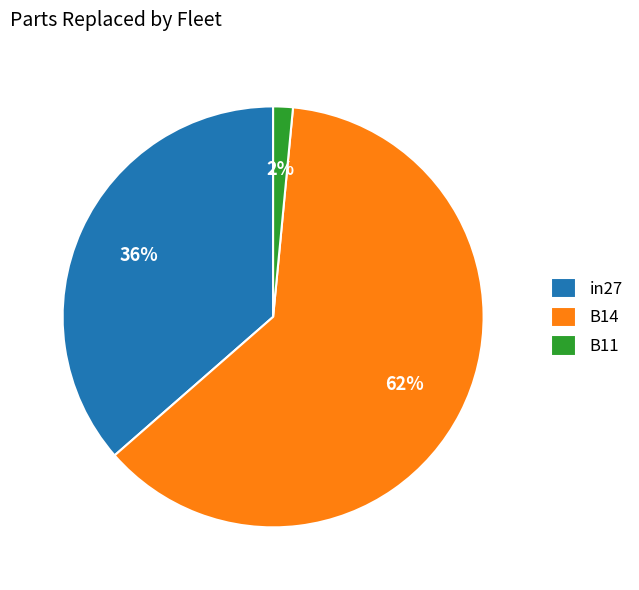

Rank the categories by value from highest to lowest.

B14, in27, B11